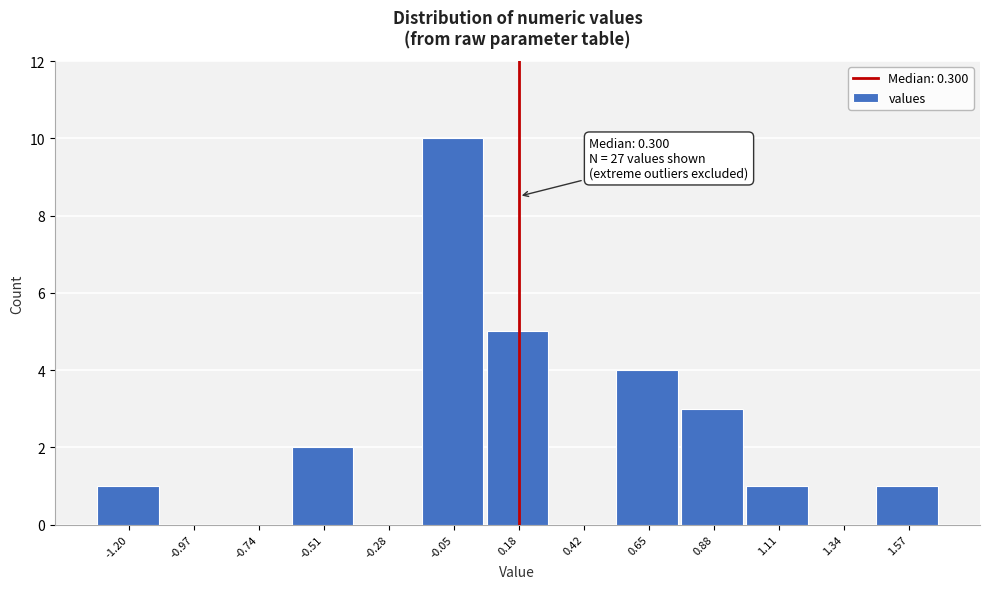

Reading left to right, transcribe all the data shown in this chart.

-1.20=1	-0.97=0	-0.74=0	-0.51=2	-0.28=0	-0.05=10	0.18=5	0.42=0	0.65=4	0.88=3	1.11=1	1.34=0	1.57=1